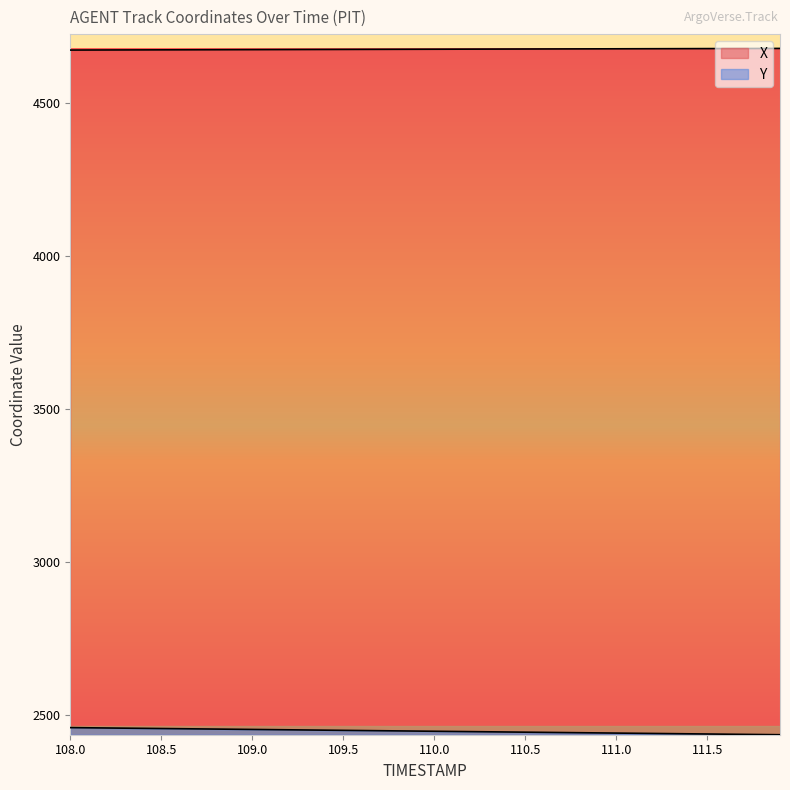

Is the value of Y at 108.9 greater than the value of X at 111.2?

No